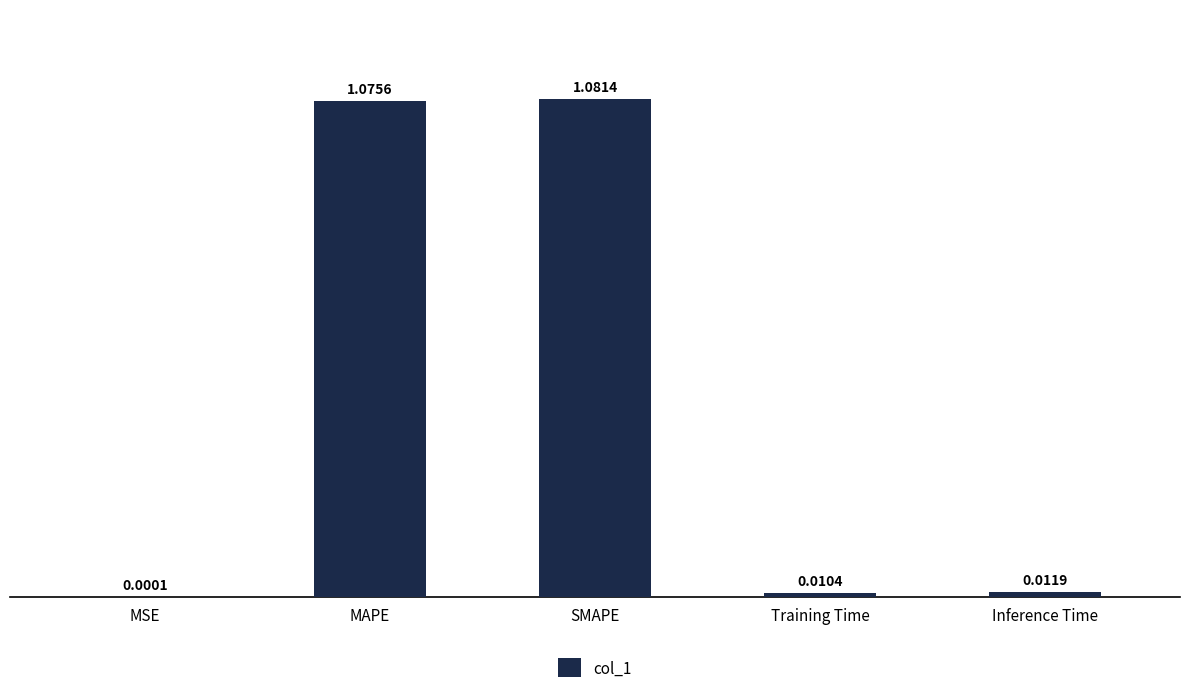

Which label corresponds to the largest value in the chart?

SMAPE